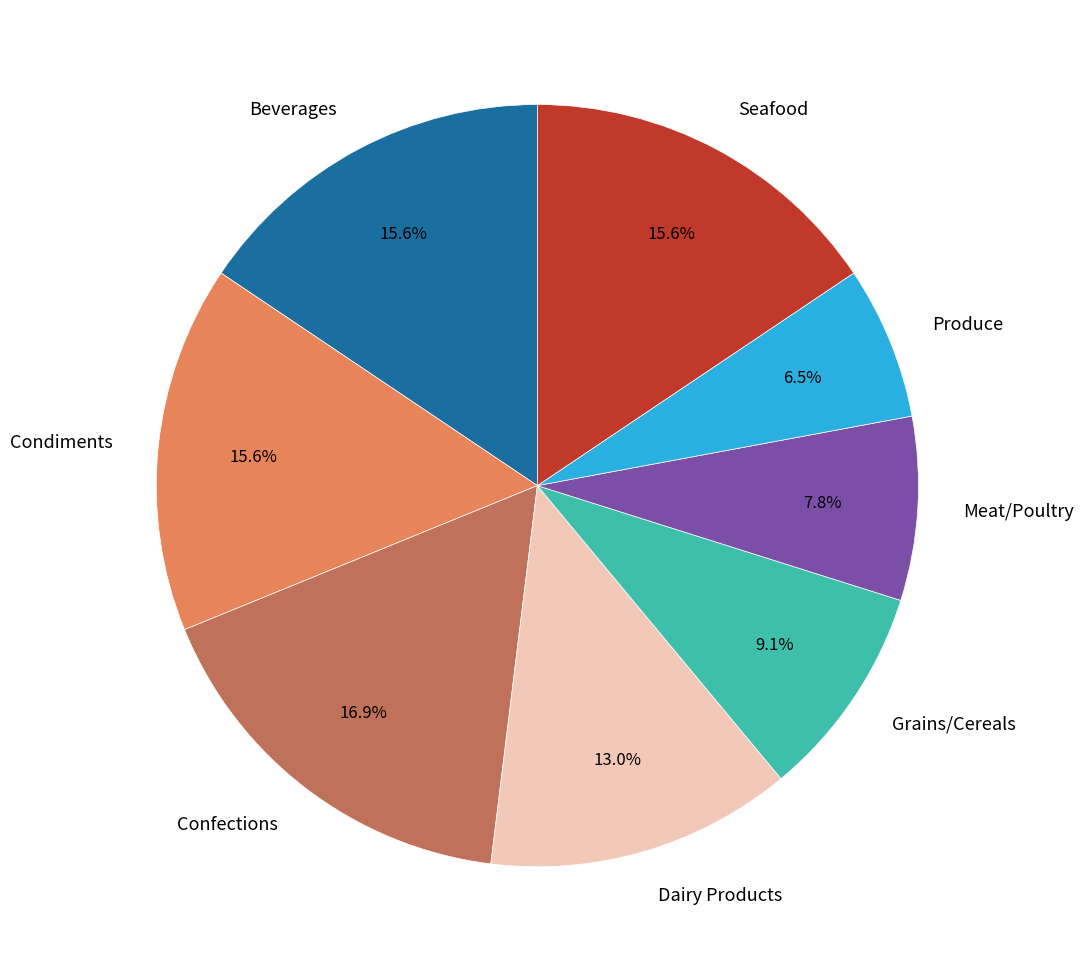

To the nearest percent, what is the difference between the Meat/Poultry and Beverages slice percentages?

8%